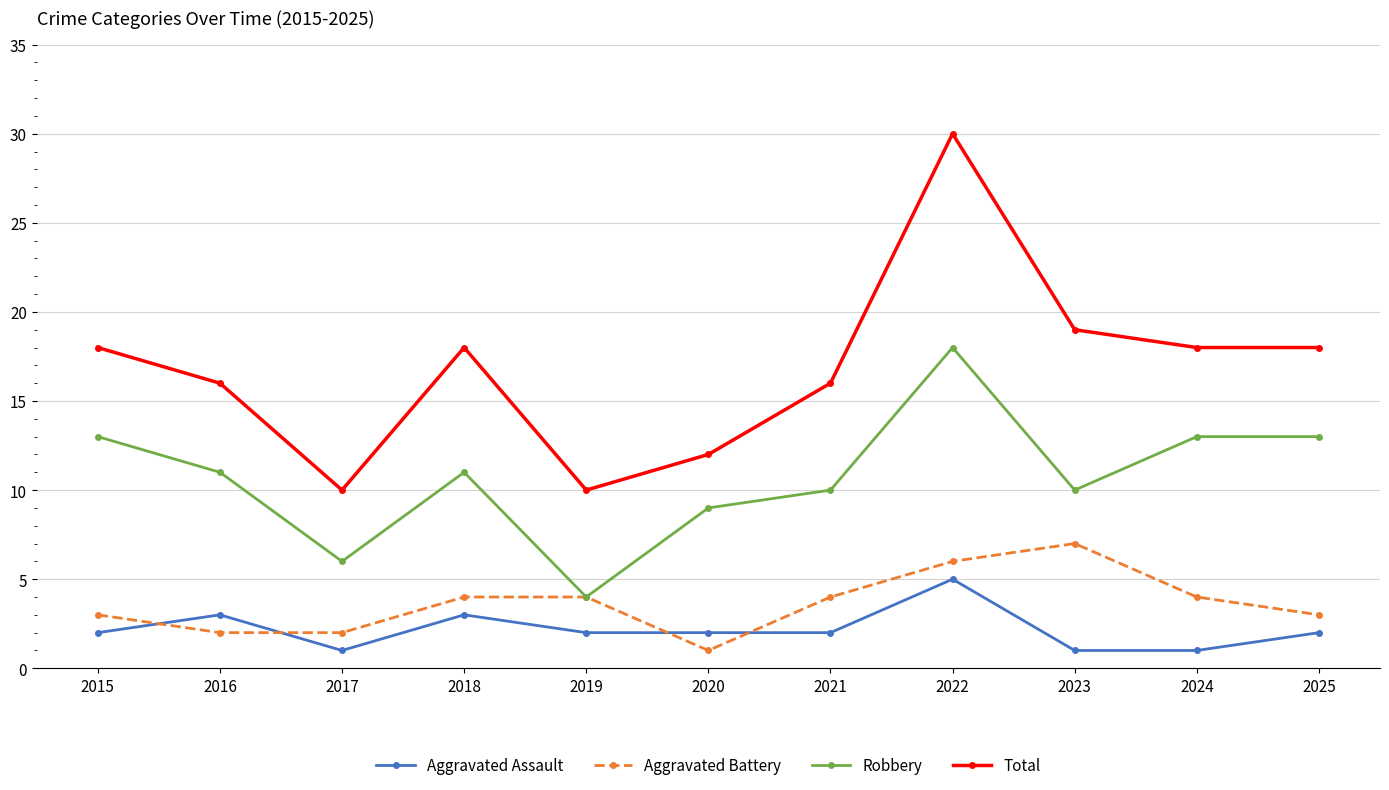

What is the difference between the highest and lowest values at 2023?

18